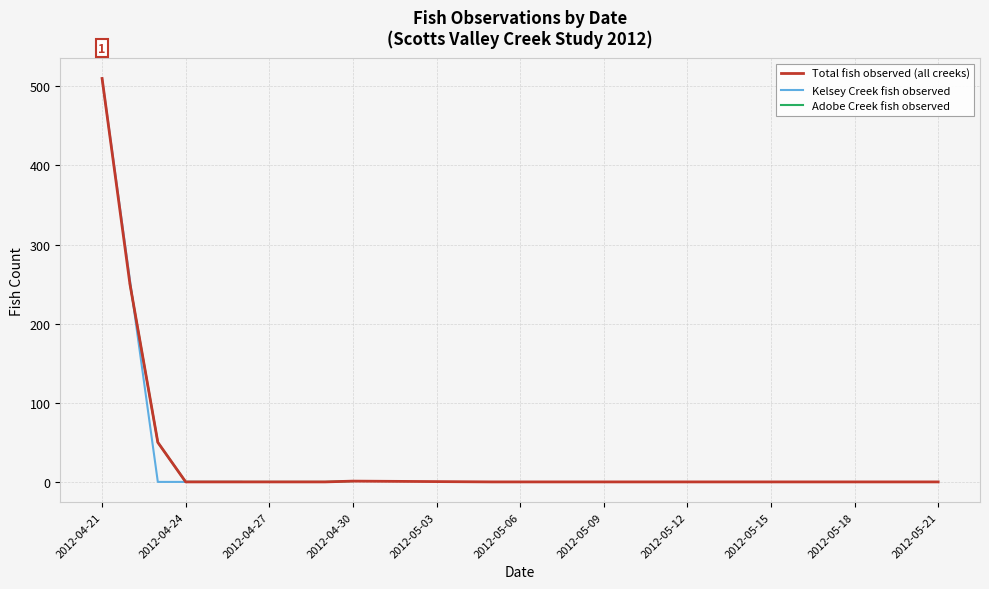

Is it true that the value at 19 is 253?

False